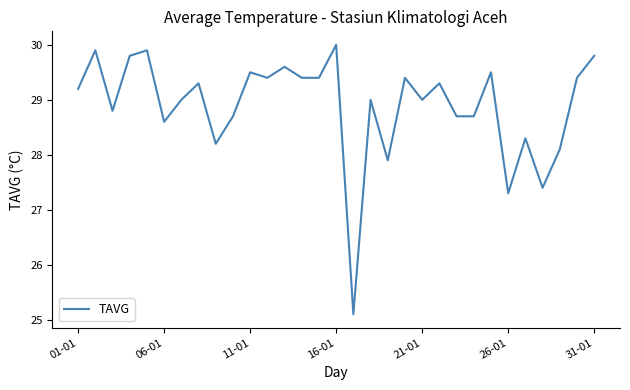

What is the smallest value displayed?

25.1